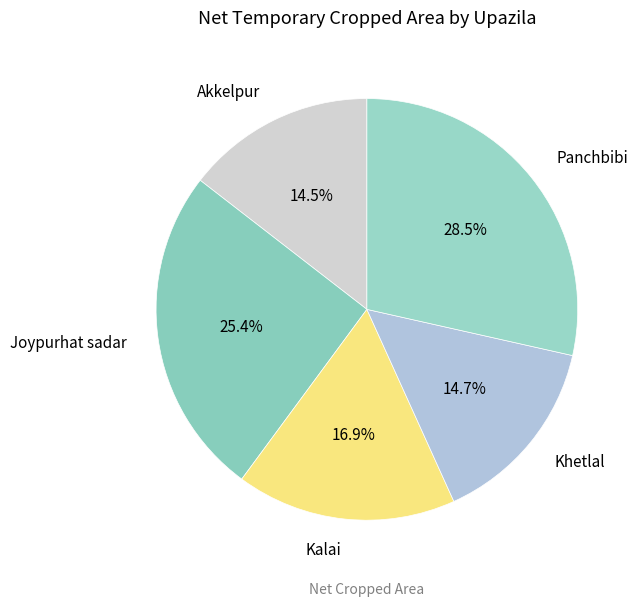

Do Khetlal and Joypurhat sadar together represent more than half of the pie?

No